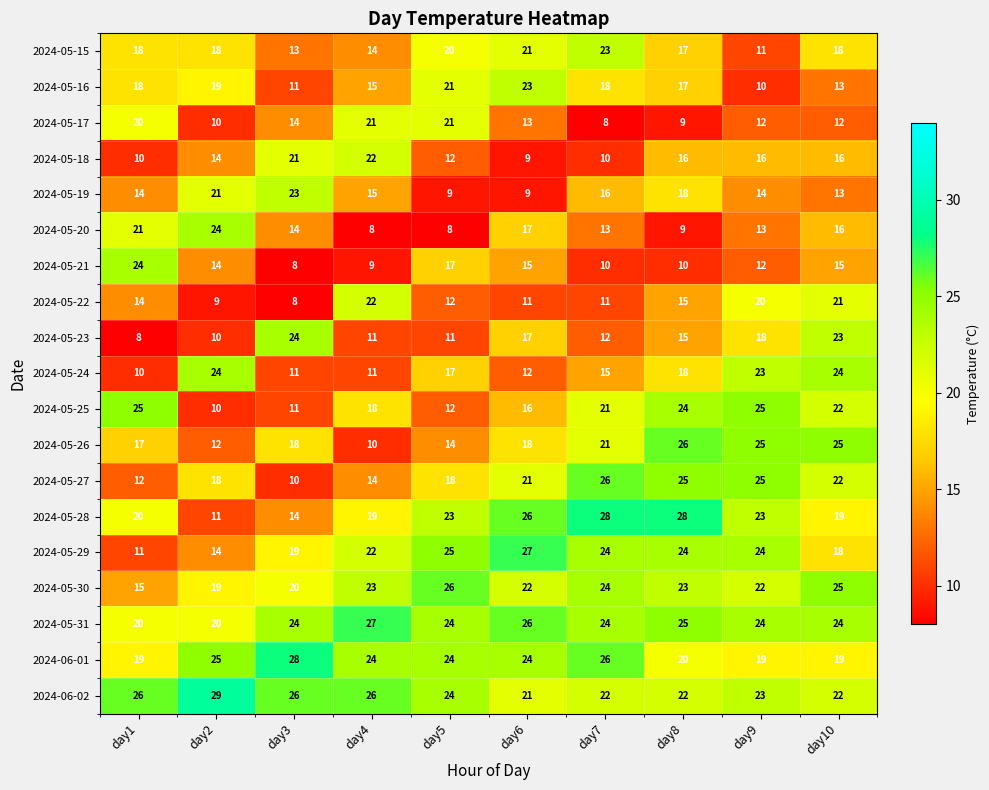

At which category is the sum across all series the highest?

day10